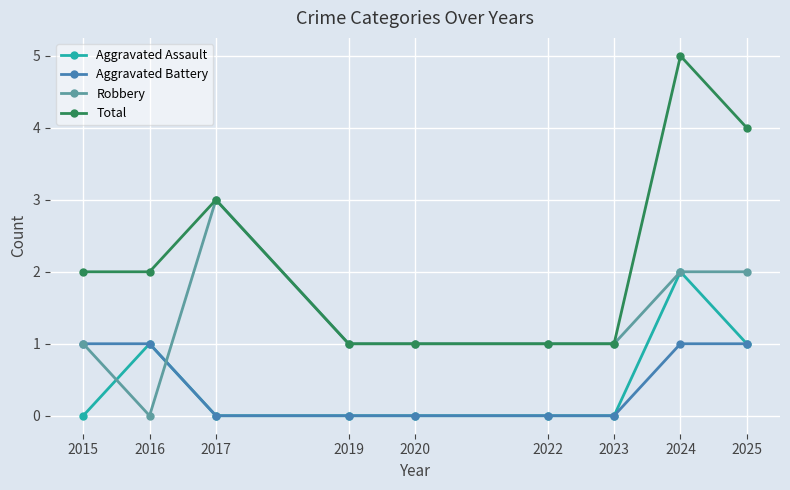

Is it true that Robbery equals 3 at 2025?

False